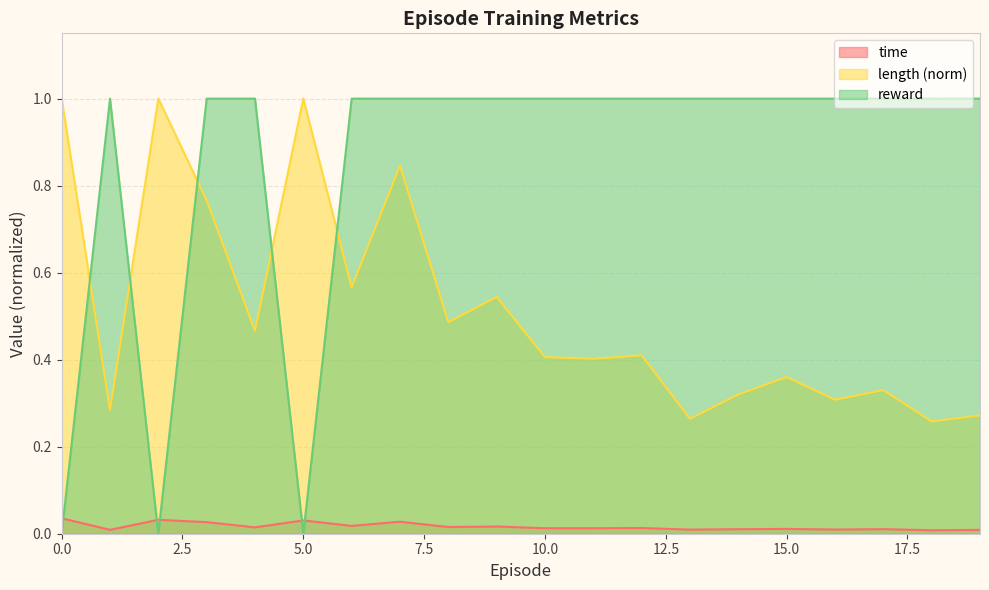

Which series has the largest total across all categories?

reward